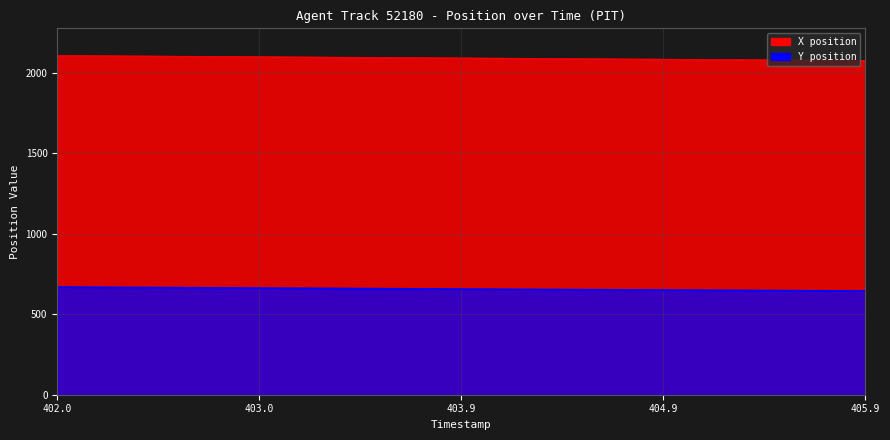

What is the difference between the second highest and second lowest values in the Y series?

23.1